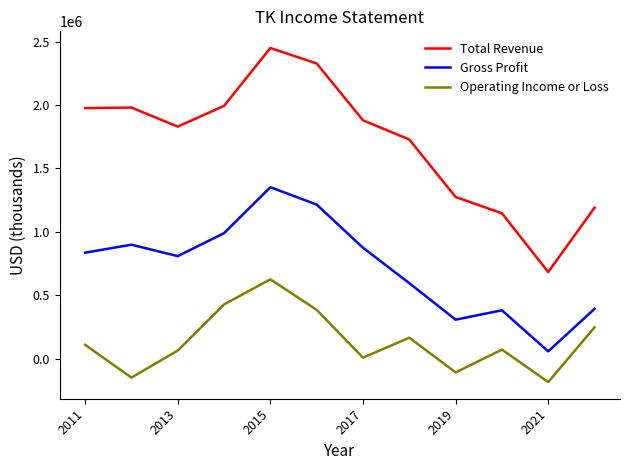

True or false: Total Revenue and Operating Income or Loss intersect in this chart.

False